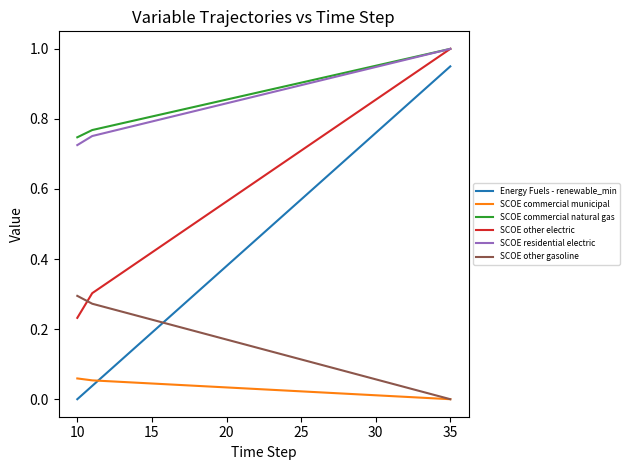

Which series has the largest range (max minus min)?

Energy Fuels - renewable_min